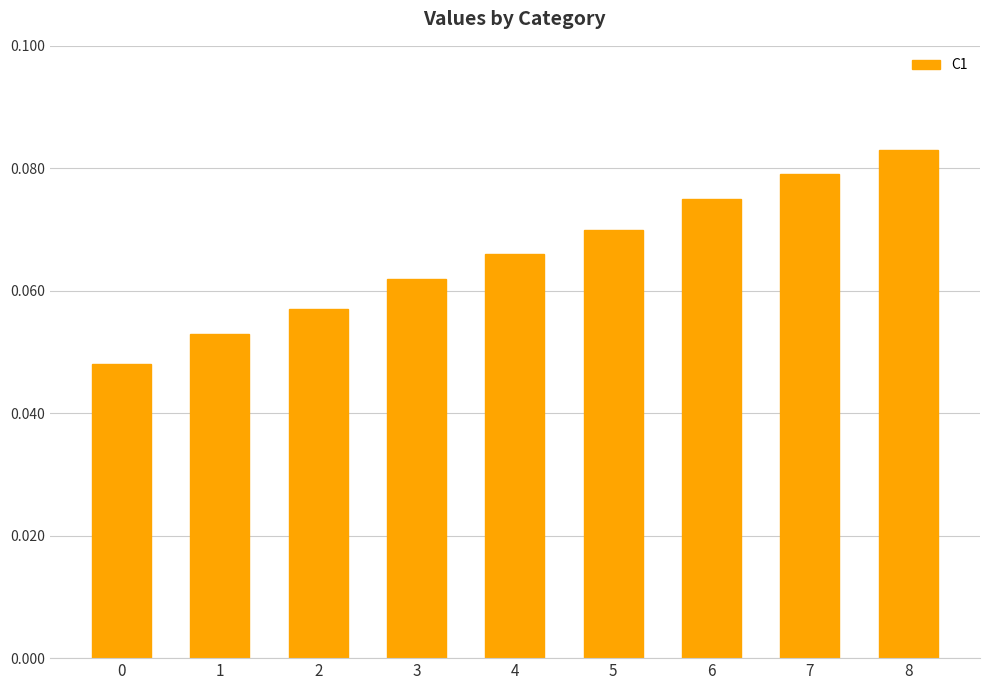

Count the number of categories in the chart.

9